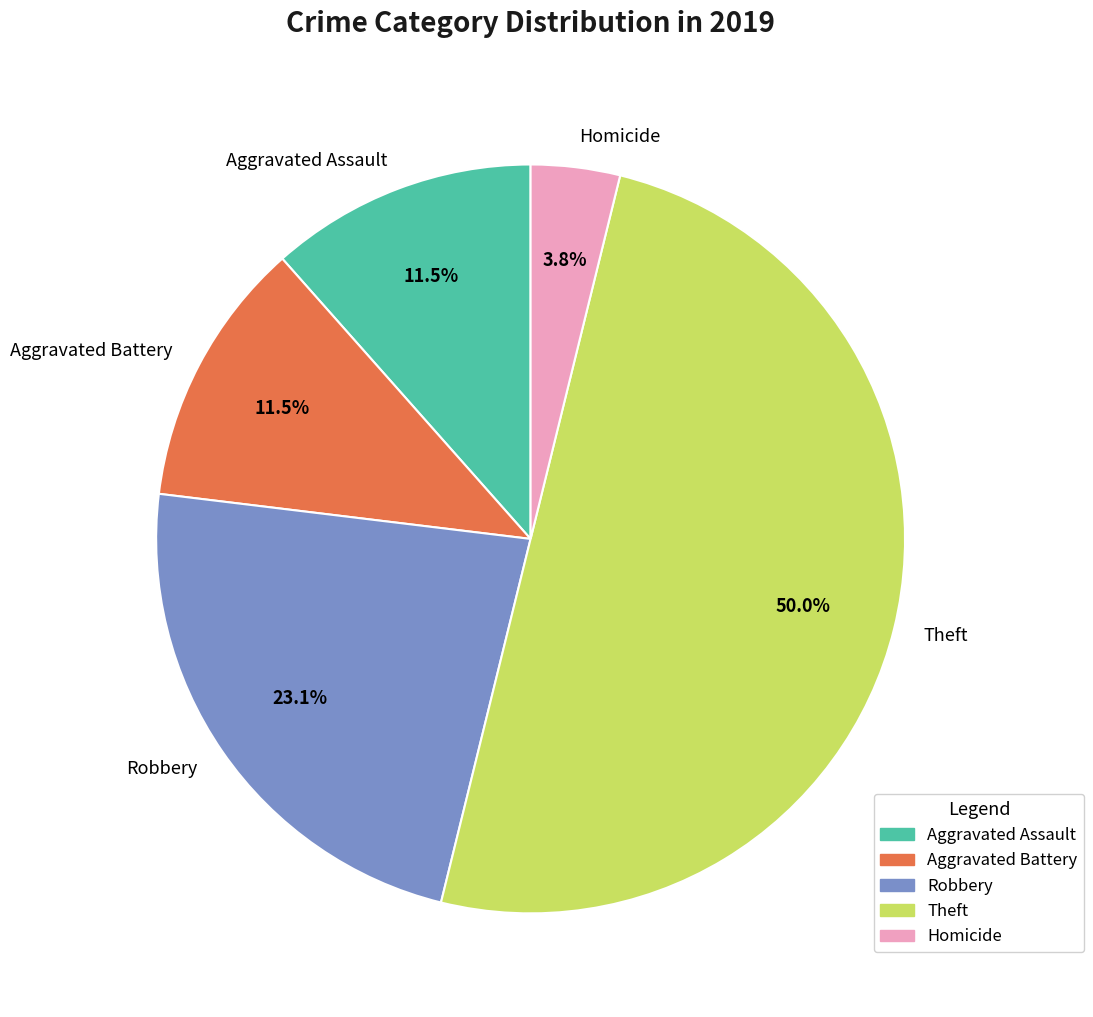

To the nearest percent, what portion does Theft represent?

50%